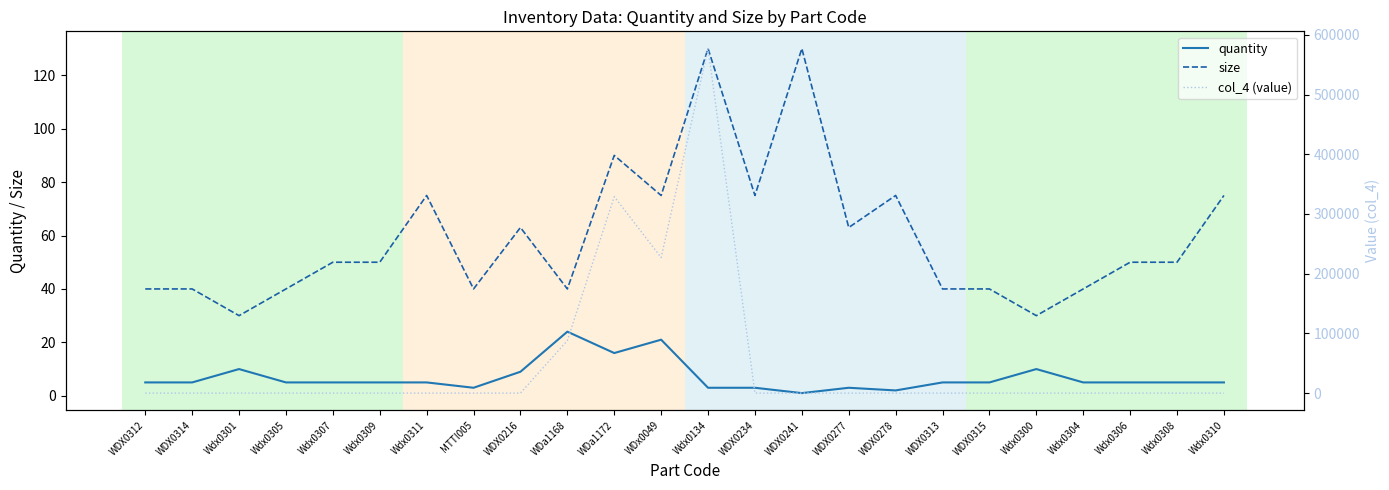

Is it true that size equals 71 at WDX0314?

False